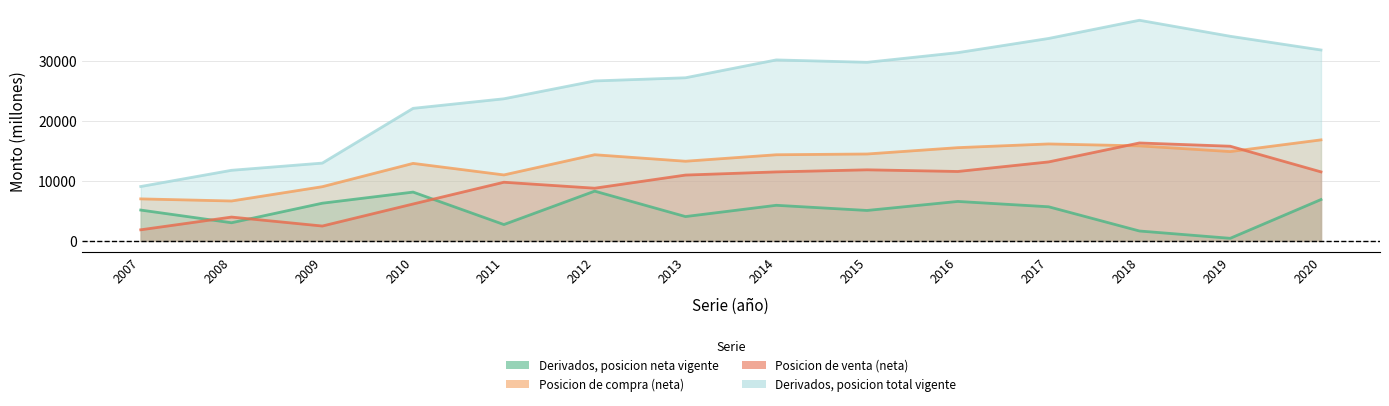

What is the difference between the Posicion de compra (neta) values at 2008 and 2014?

7698